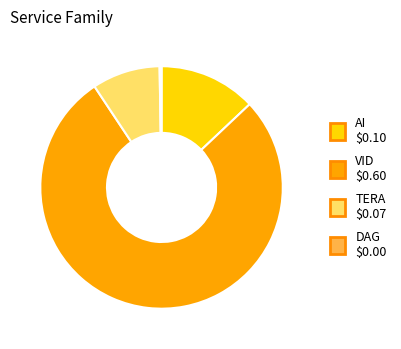

Which slice represents more than half of the pie?

VID